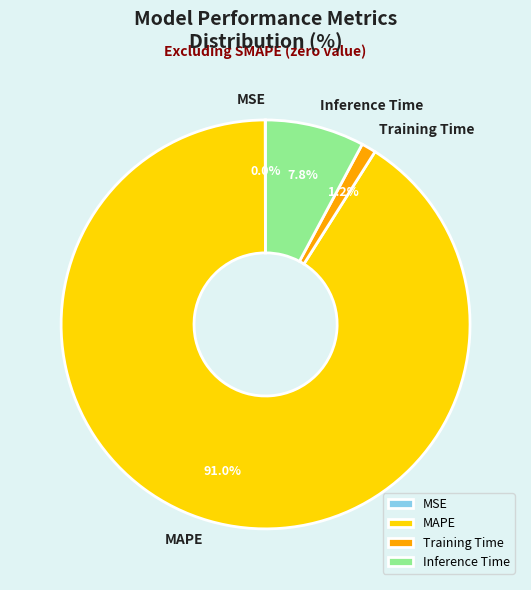

To the nearest percent, what portion does Inference Time represent?

8%